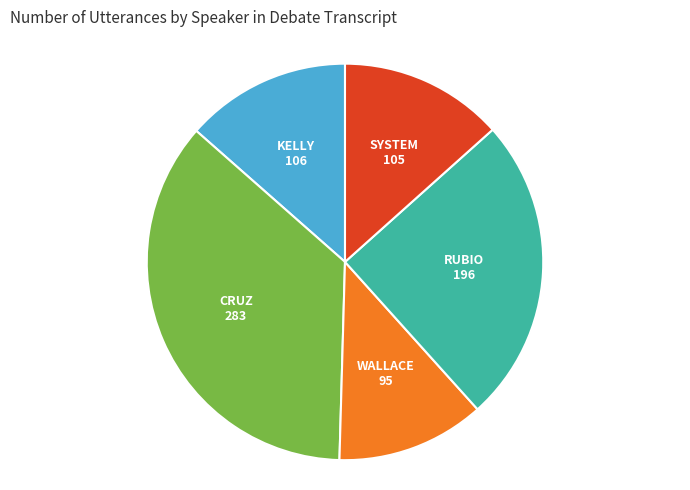

Does any single category account for the majority?

No